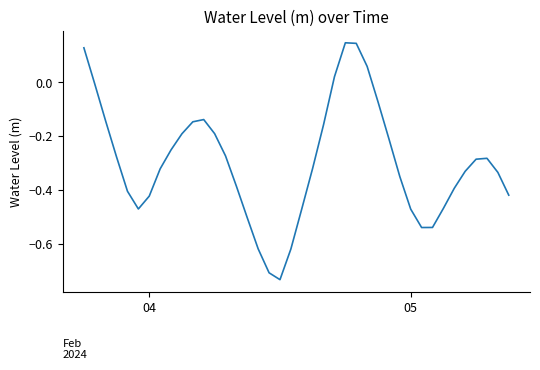

How many distinct data groups are displayed?

1